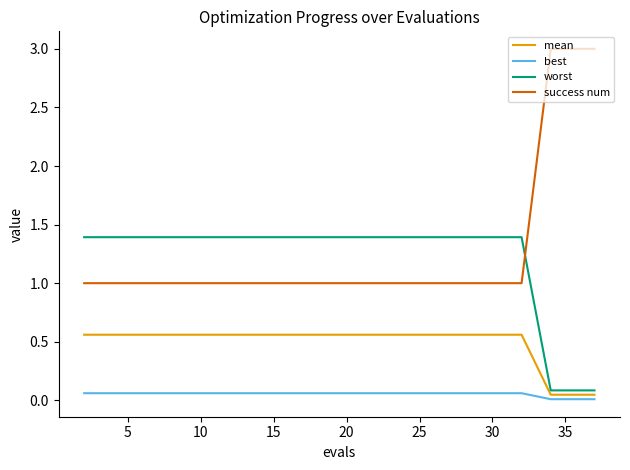

What is the highest value of the worst series?

1.4